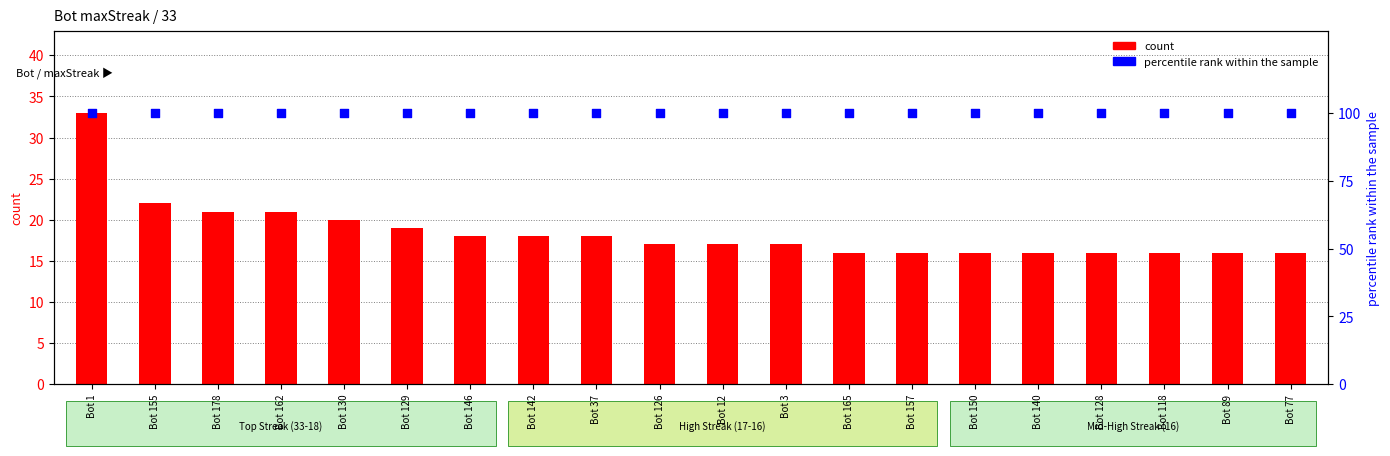

What is the total value across all series at Bot 157?

116